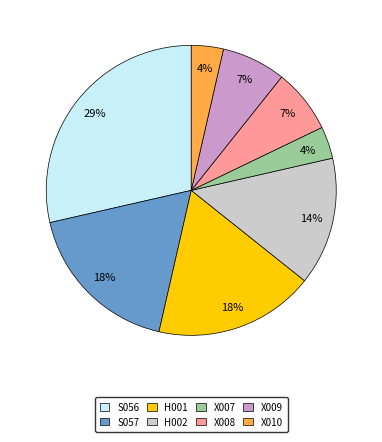

True or false: X010 accounts for 4% of the total.

True